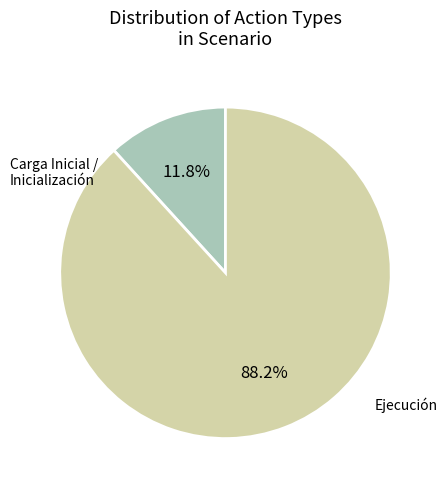

How many slices are in this pie chart?

2